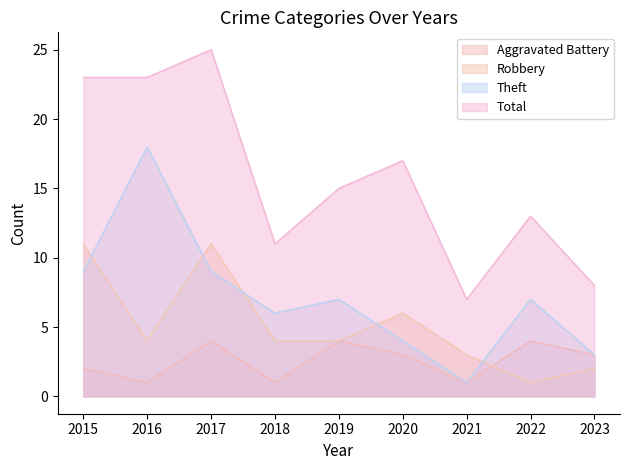

Is it true that Aggravated Battery equals 4 at 2022?

True